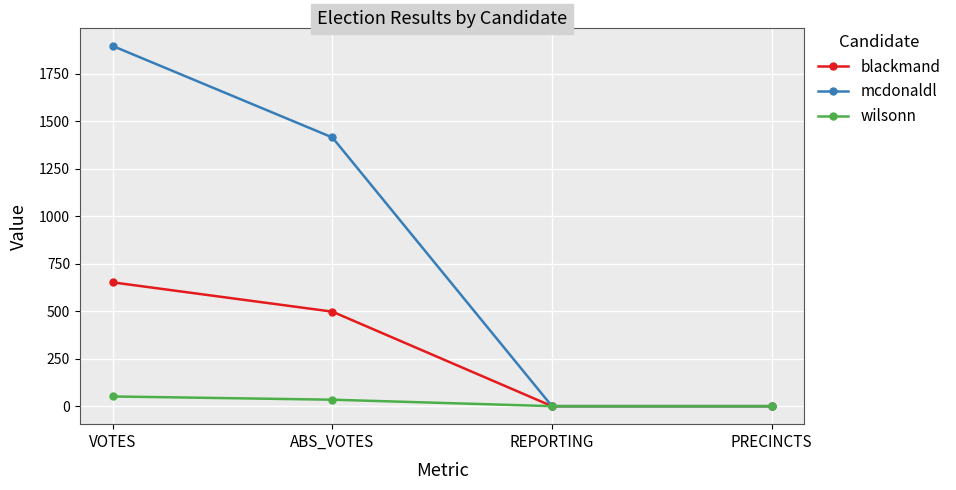

Which series has the largest range (max minus min)?

mcdonaldl